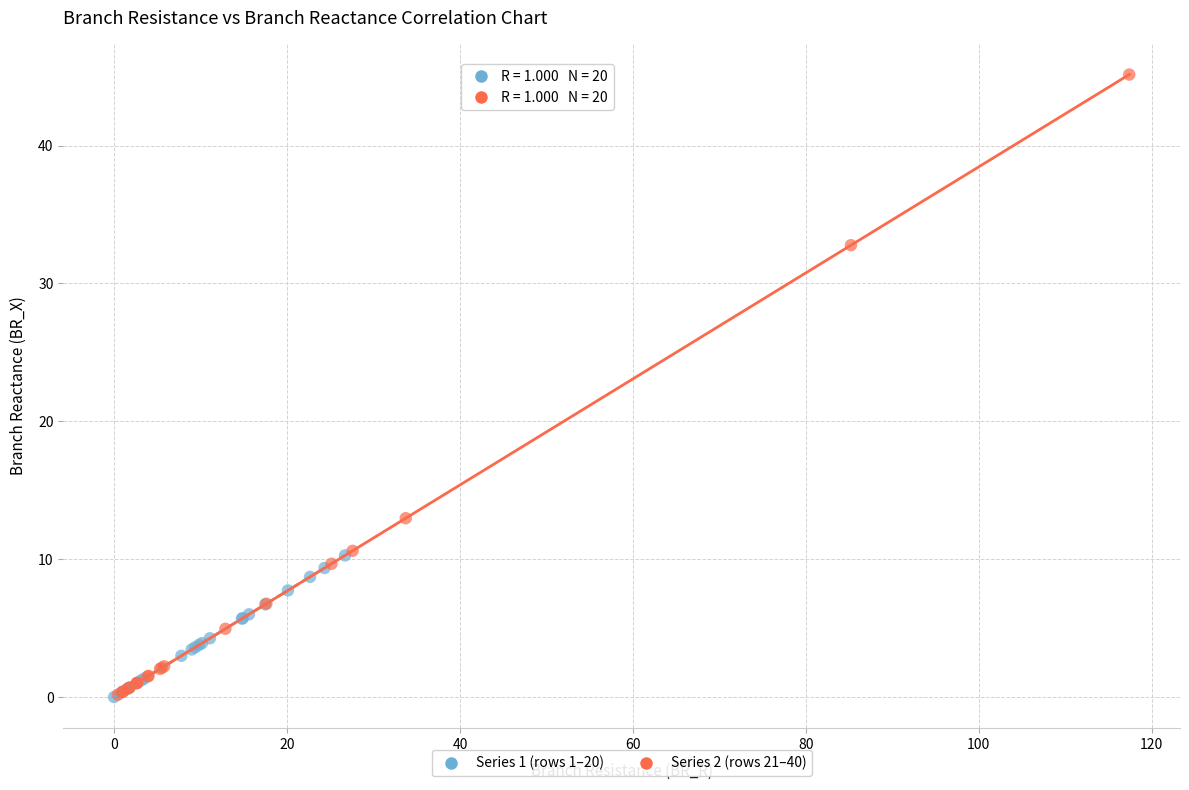

Which series contains the highest Y value?

Series 2 (rows 21–40)